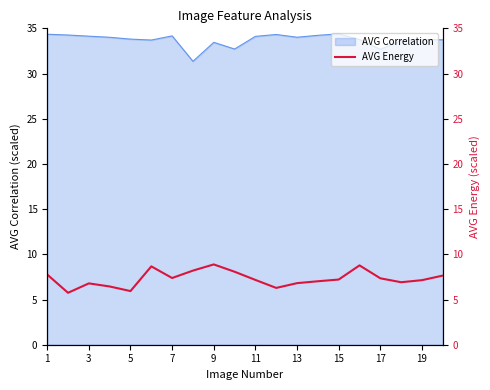

How many lines are shown in the chart?

1